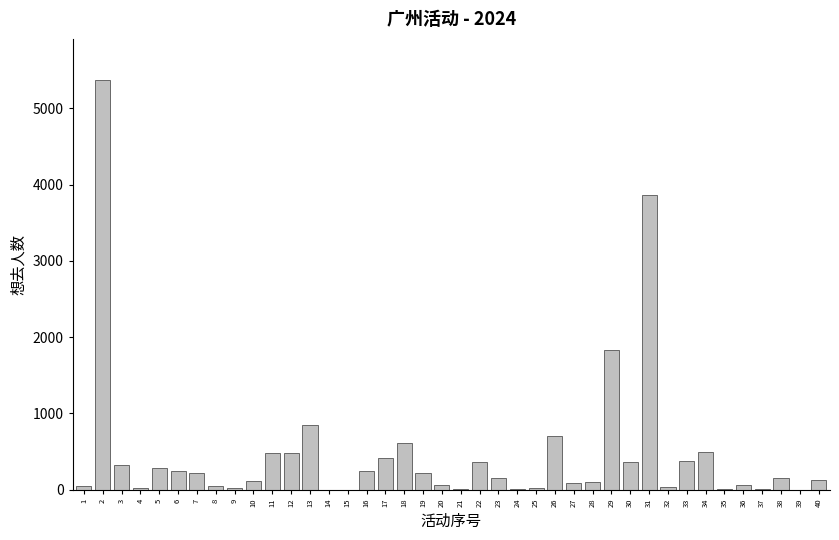

What is the maximum value shown in the chart?

5372